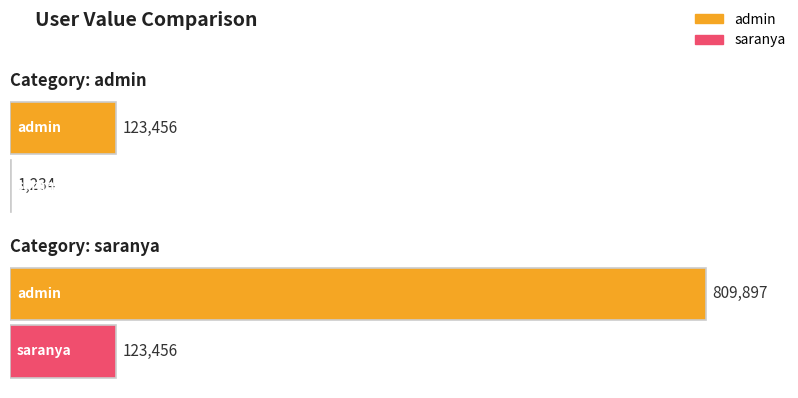

Between admin and saranya, which is larger?

saranya